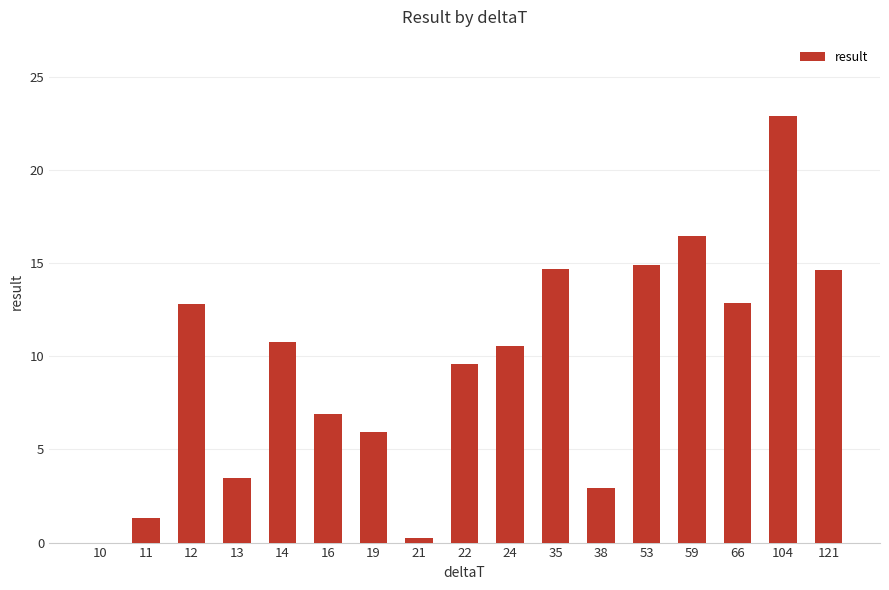

Is it true that the value at 16 is 1.5?

False